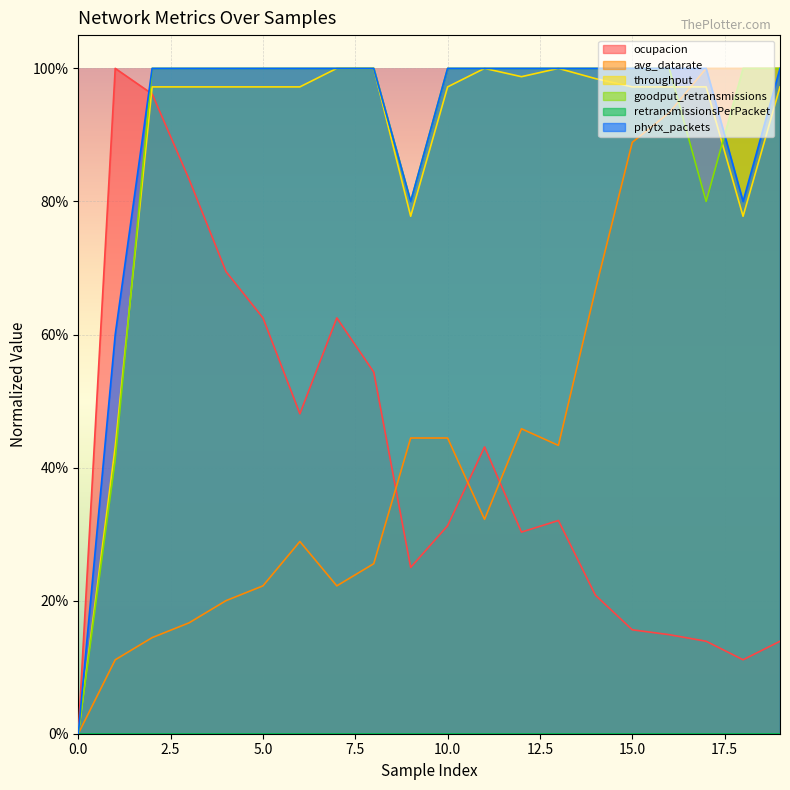

What value does the ocupacion series have at 7?

0.6